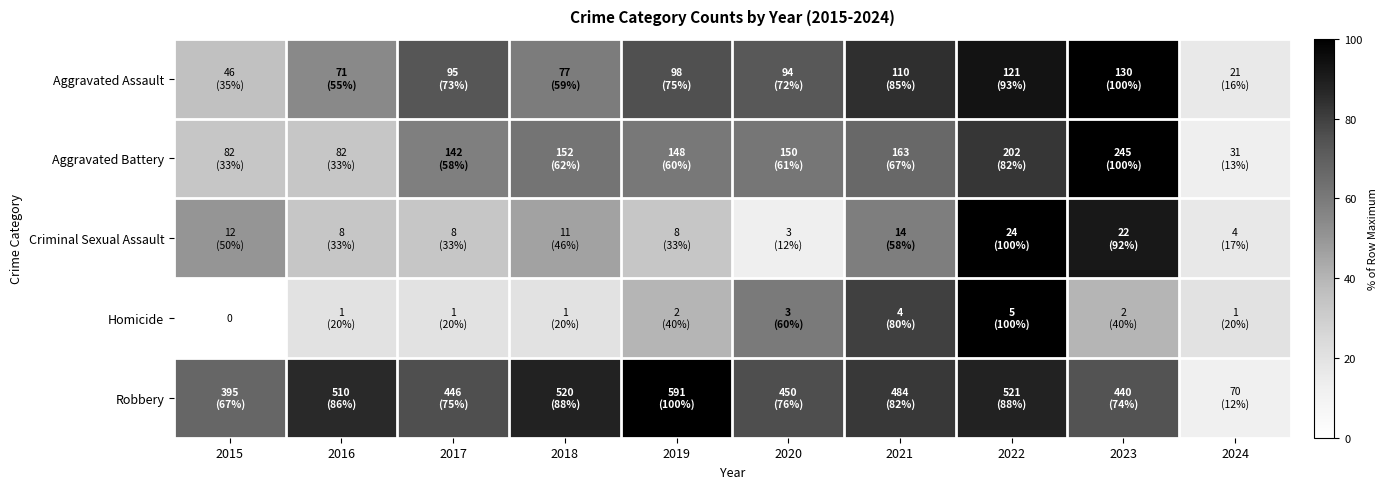

At which label does Homicide reach its minimum?

2015